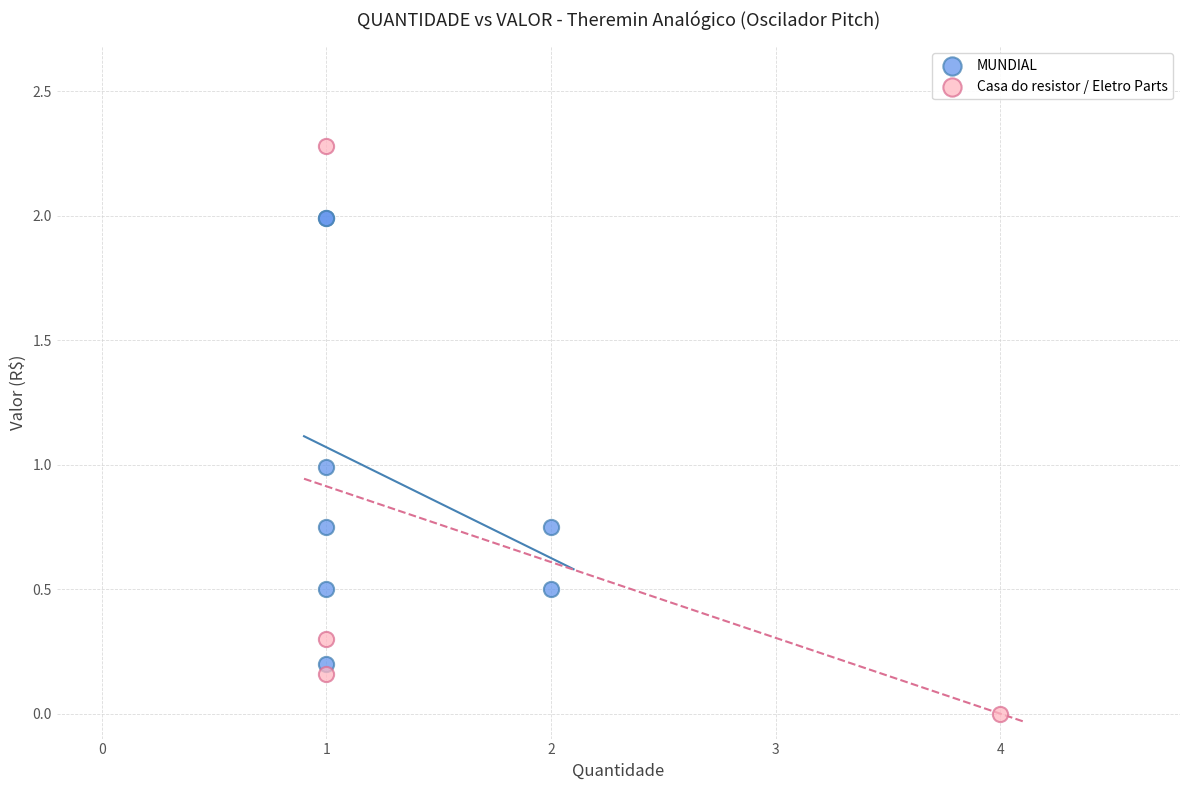

Which series contains the highest Y value?

Casa do resistor / Eletro Parts